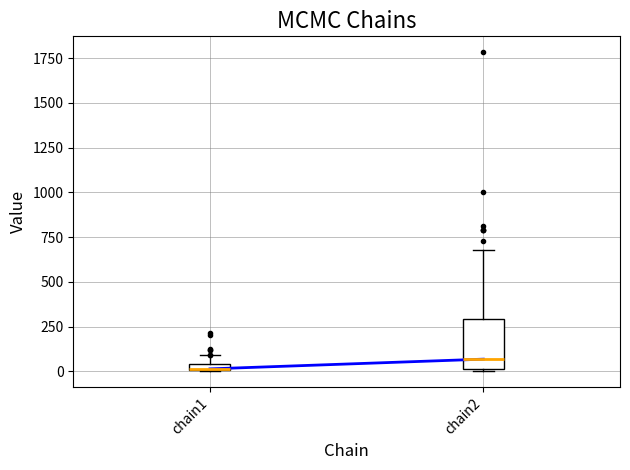

Which box has the lowest median line?

chain1